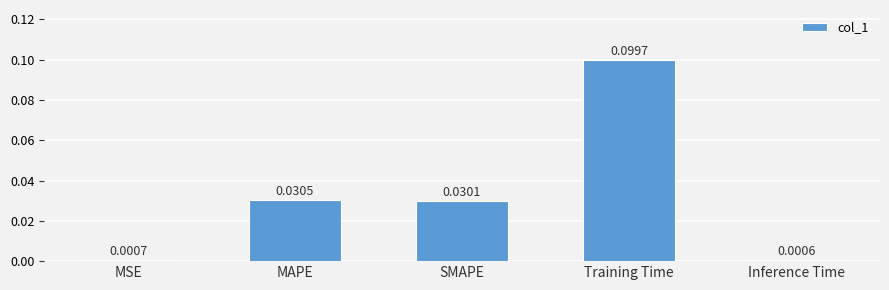

At which label is the value closest to 0?

Inference Time